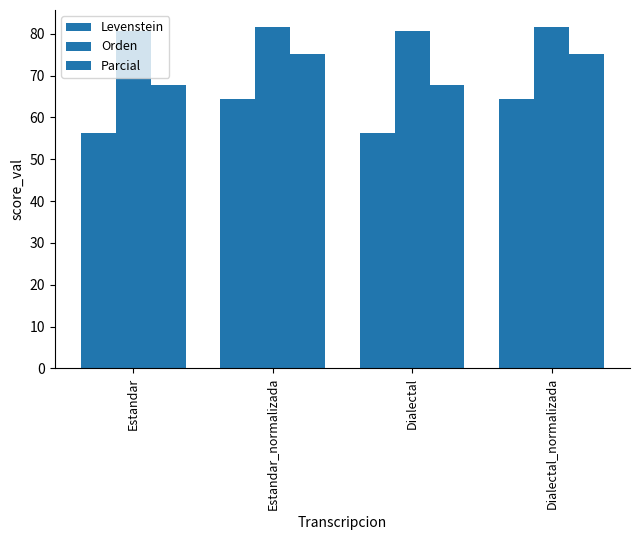

Reading right to left, extract all data points from this chart.

Levenstein: Dialectal_normalizada=64.4	Dialectal=56.3	Estandar_normalizada=64.4	Estandar=56.3
Orden: Dialectal_normalizada=81.6	Dialectal=80.6	Estandar_normalizada=81.6	Estandar=80.6
Parcial: Dialectal_normalizada=75.1	Dialectal=67.8	Estandar_normalizada=75.1	Estandar=67.8